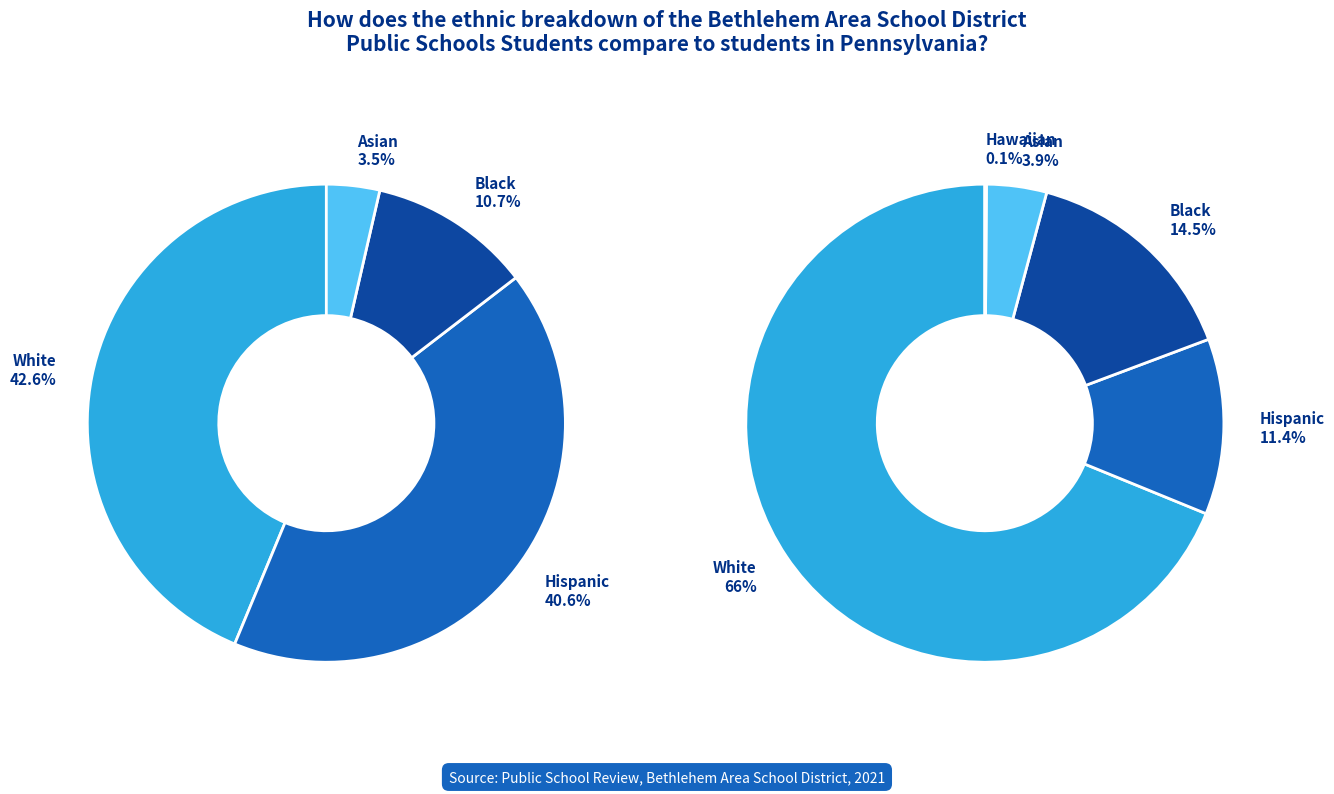

Is 7 the majority of the pie?

No